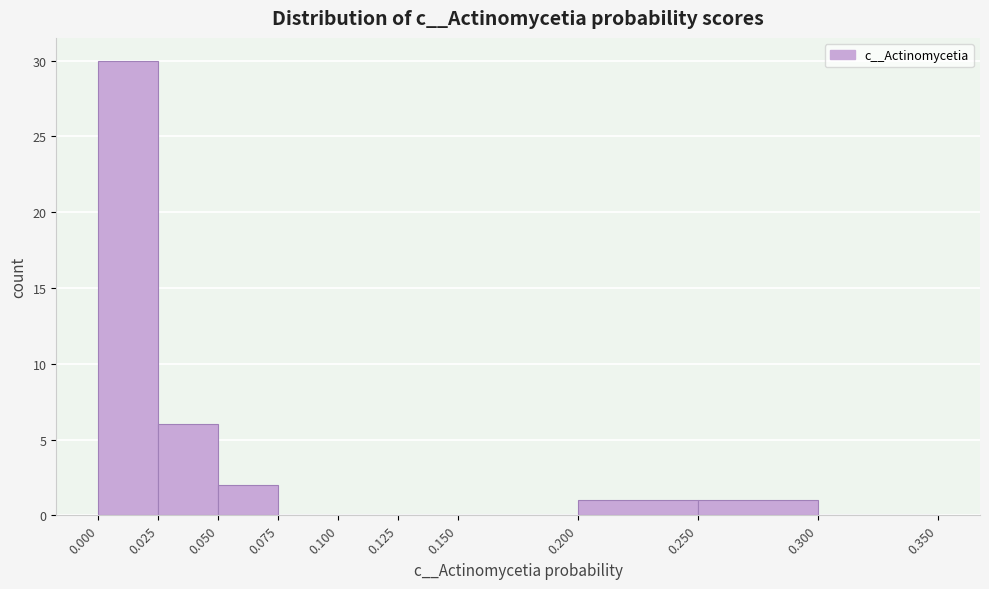

Reading left to right, transcribe this chart: for each bar, give the range it covers on the x-axis and its height. The values are not printed on the chart, so give them approximately, as read against the axis.

0.000 to 0.025: 30
0.025 to 0.050: 6
0.050 to 0.075: 2
0.075 to 0.100: 0
0.100 to 0.125: 0
0.125 to 0.150: 0
0.150 to 0.200: 0
0.200 to 0.250: 1
0.250 to 0.300: 1
0.300 to 0.350: 0